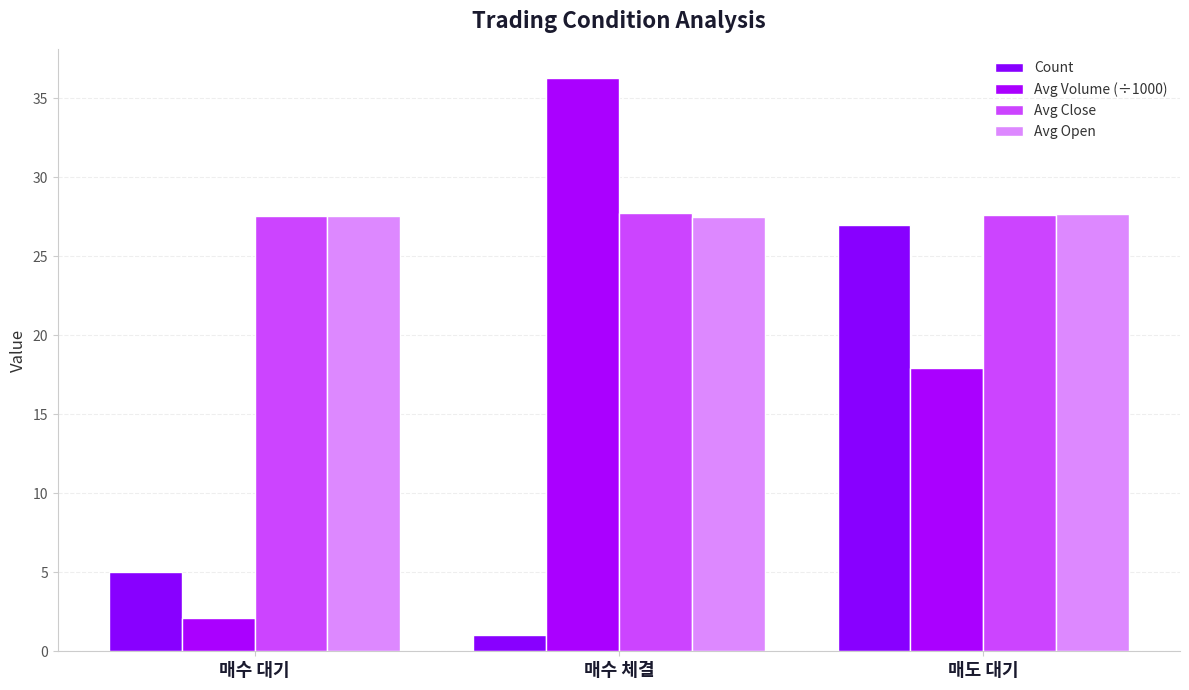

At which category is the sum across all series the highest?

매도 대기